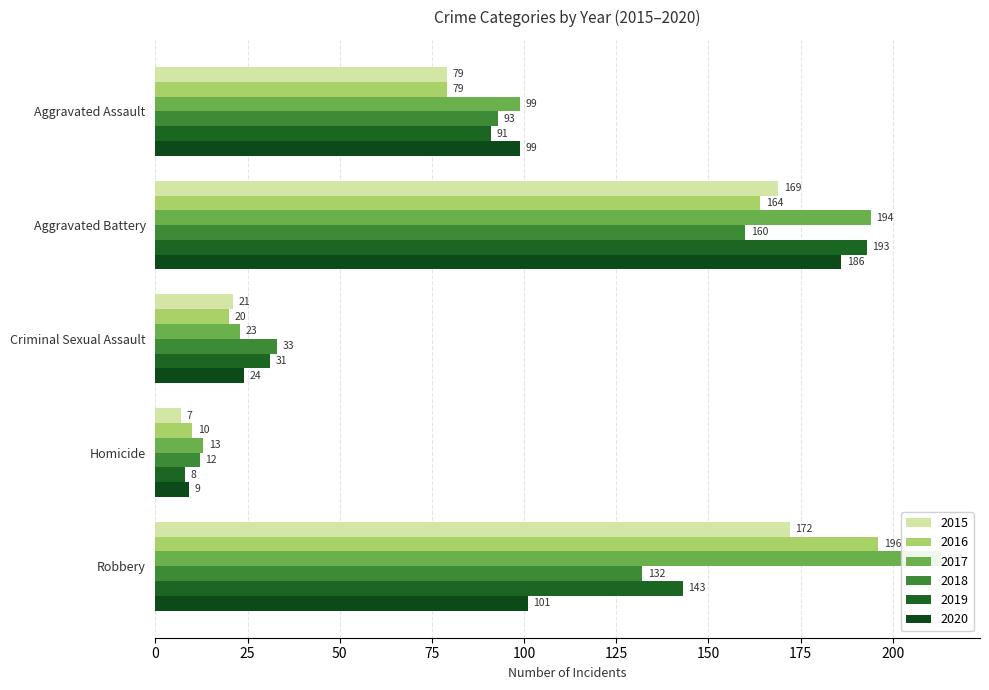

What is the difference between the 2017 values at Homicide and Robbery?

200